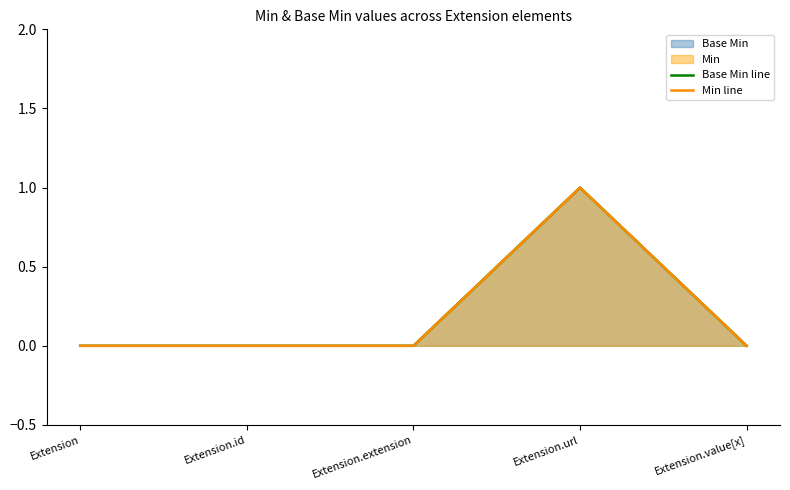

At which label is Min line closest to 0?

Extension